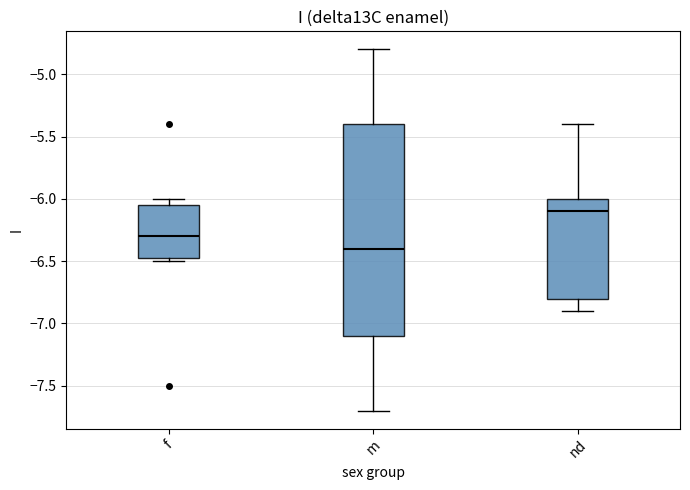

Reading left to right, read every box against the y-axis: the position of its median line, the range the box covers, and the ends of its whiskers. The values are not printed on the chart, so give them approximately, as read against the axis.

f: median -6.30, box -6.45 to -6.05, whiskers -6.50 to -6.00
m: median -6.40, box -7.10 to -5.40, whiskers -7.70 to -4.80
nd: median -6.10, box -6.80 to -6.00, whiskers -6.90 to -5.40